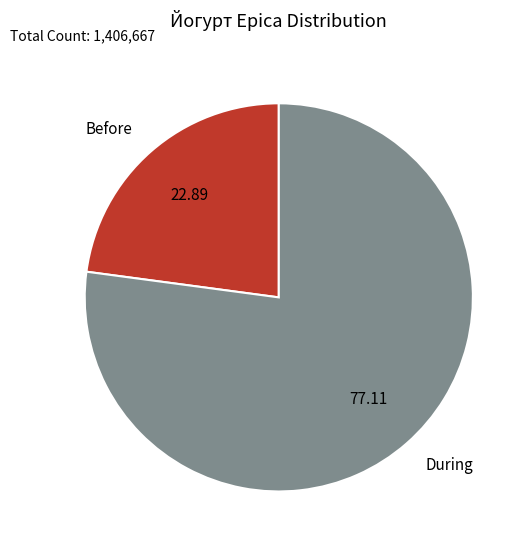

What is the smallest slice in the pie chart?

Before